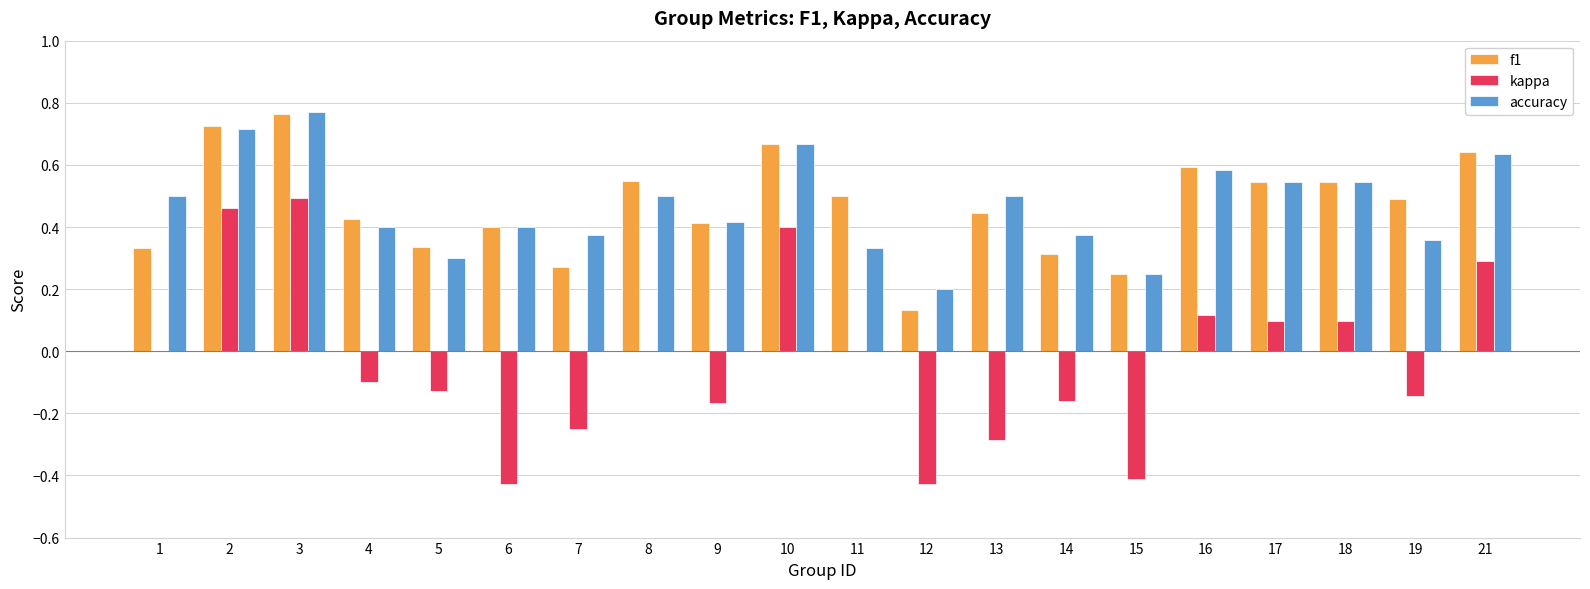

The f1 series shows 0.2 at 18. True or false?

False